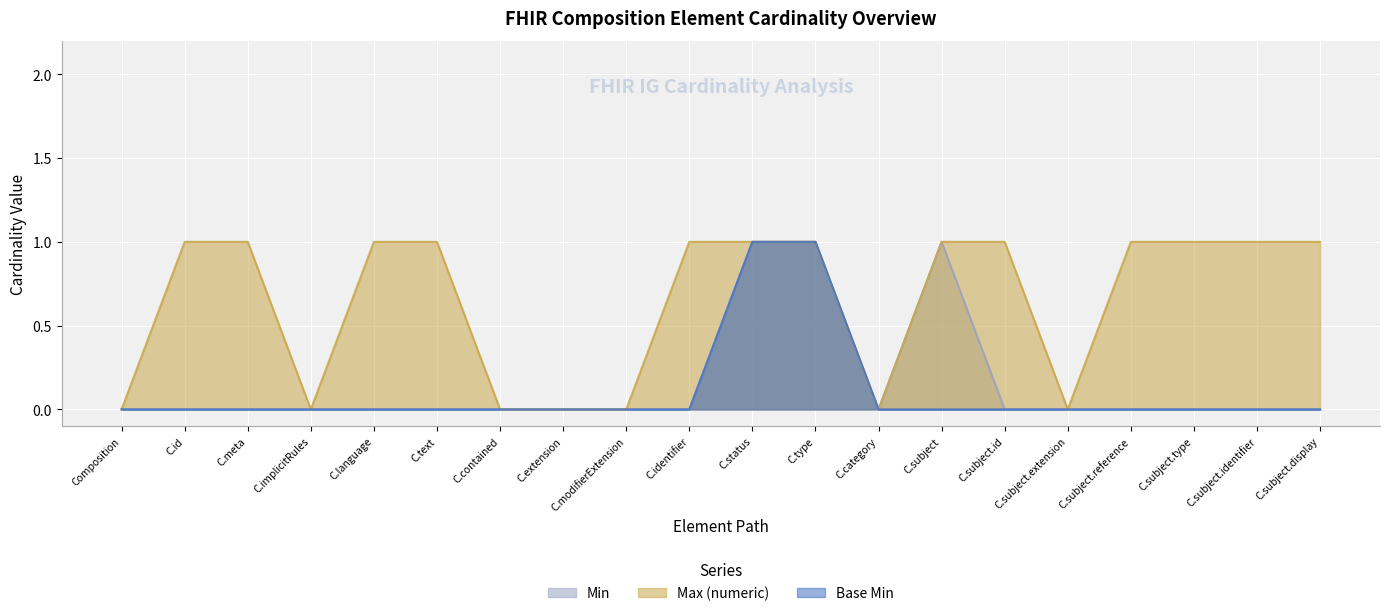

What is the difference between the maximum and second lowest values in the Max (numeric) series?

1